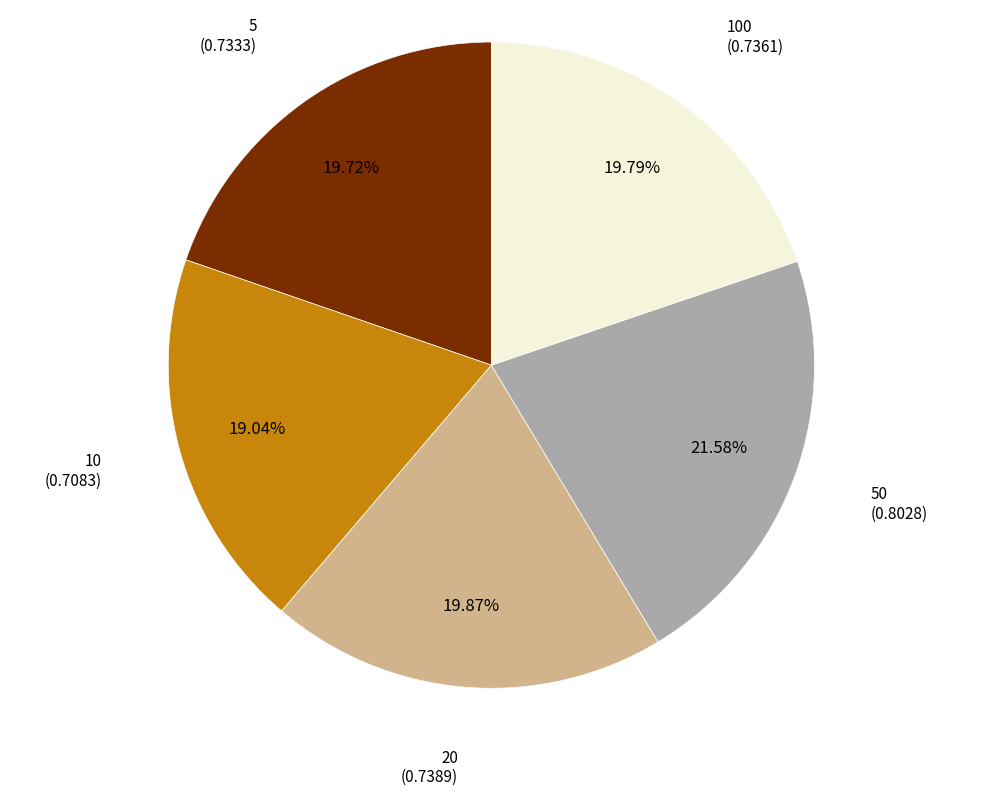

Is there a majority slice in this chart?

No